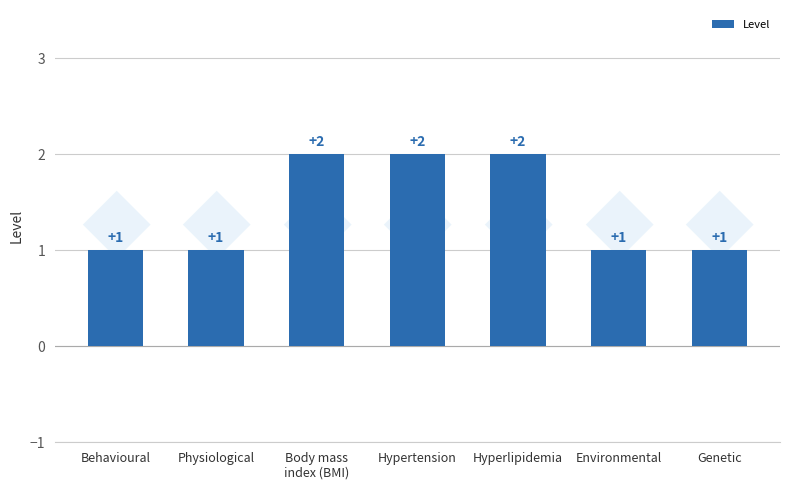

What is the label of the 4th bar from the left?

Hypertension